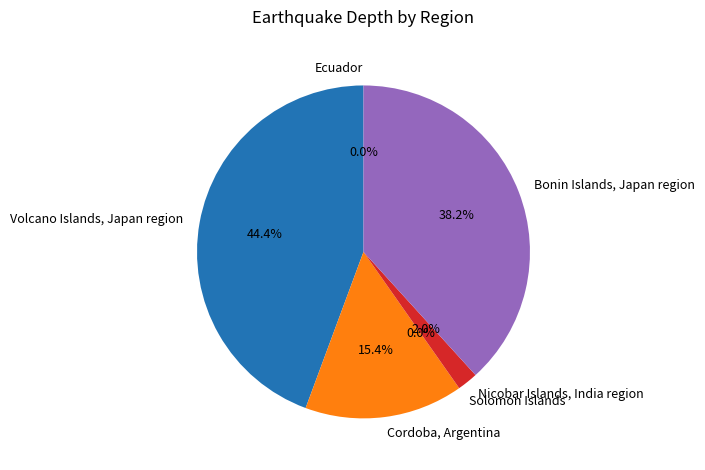

What percentage is NOT represented by Volcano Islands, Japan region?

55.6%